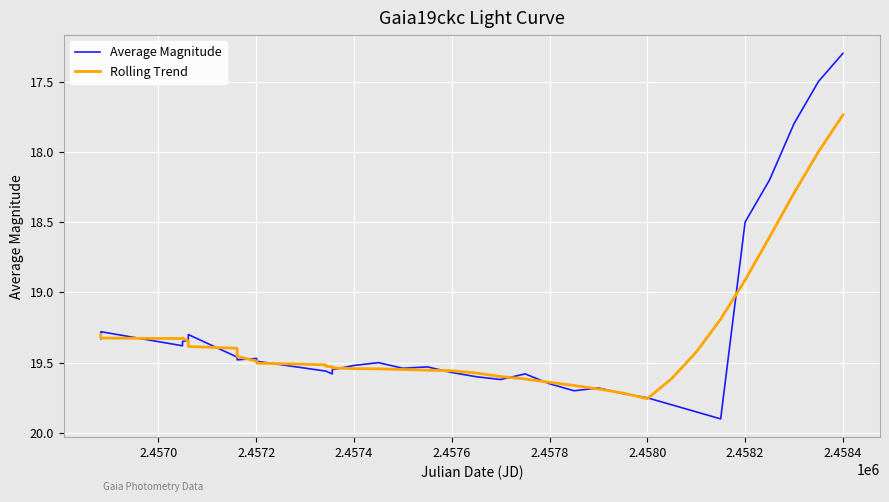

Which series has the widest spread of values?

Average Magnitude